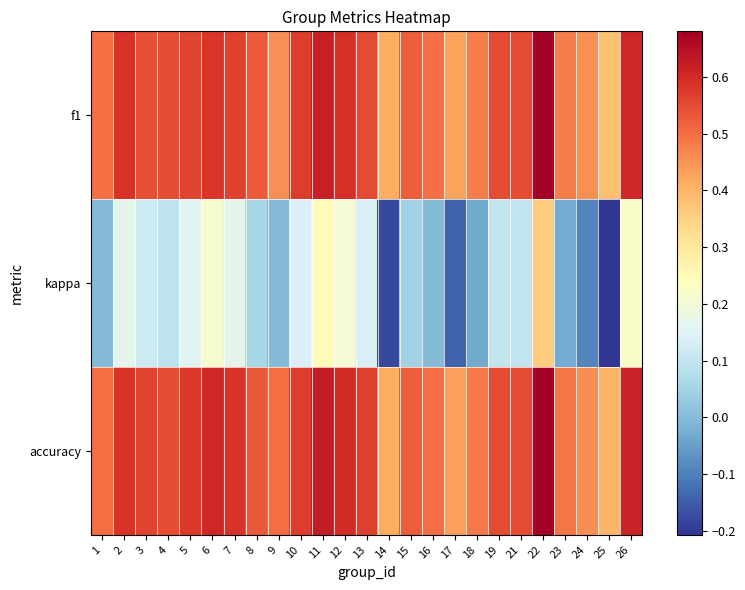

What is the spread (max minus min) of values at 5?

0.4